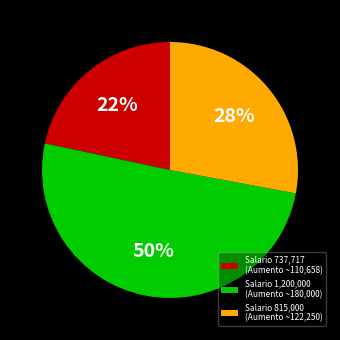

Do Salario 1,200,000 (Aumento ~180,000) and Salario 737,717 (Aumento ~110,658) together represent more than half of the pie?

Yes